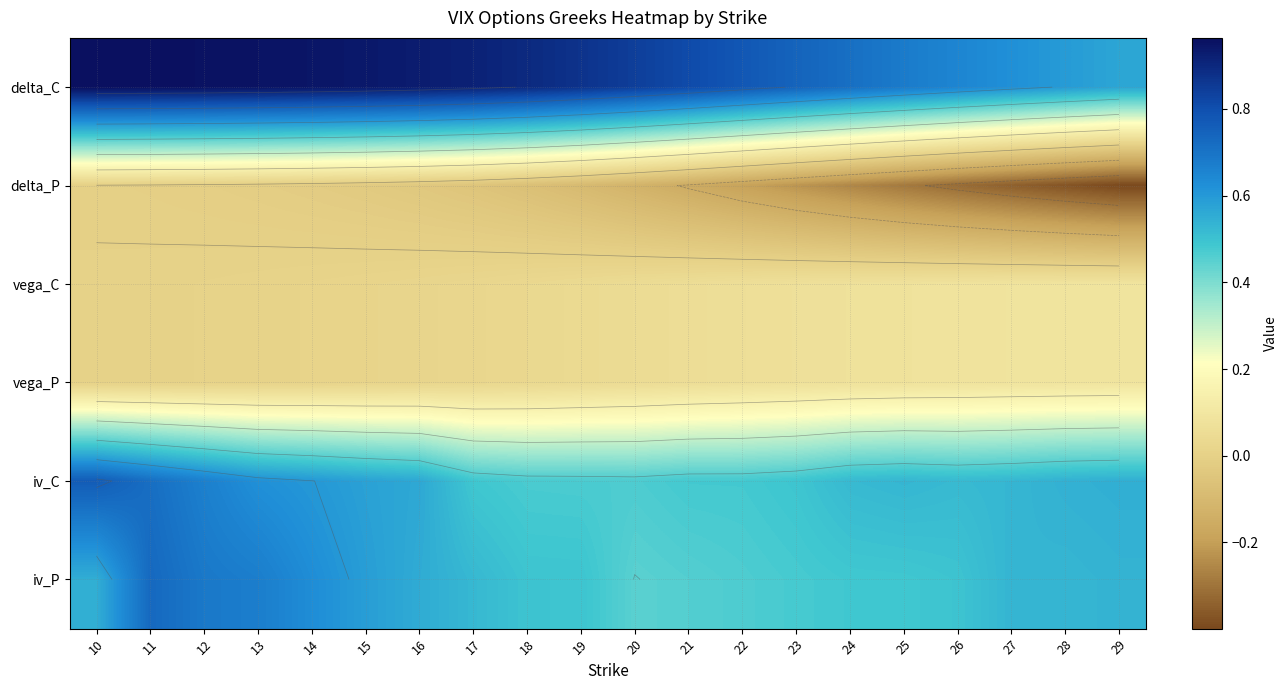

Which series changed the most between 20 and 22?

delta_P